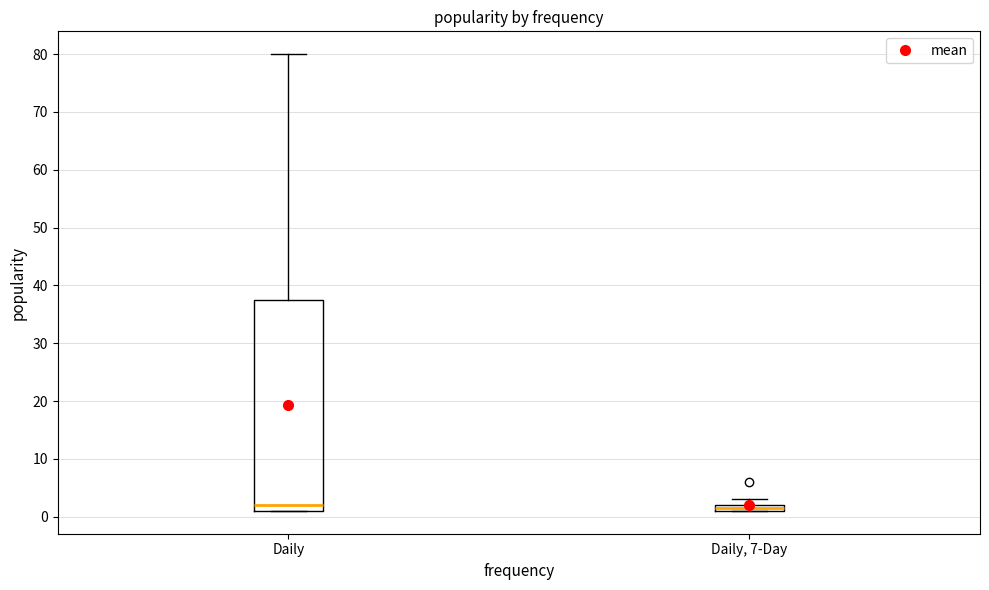

Which box is the tallest, from its lower edge to its upper edge?

Daily